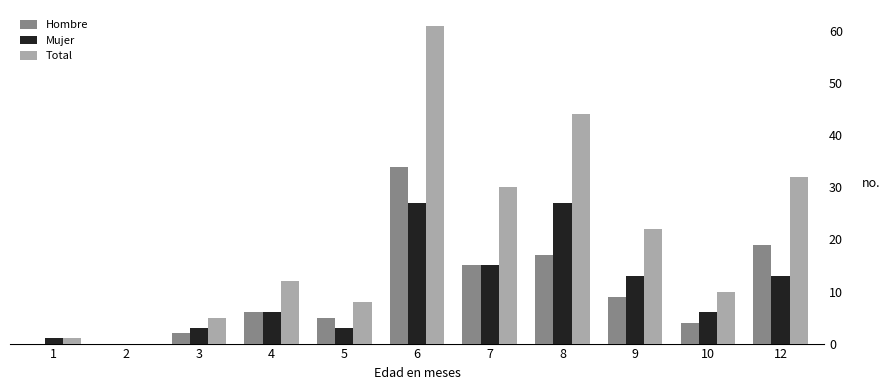

Is the value of Mujer at 8 greater than the value of Hombre at 4?

Yes